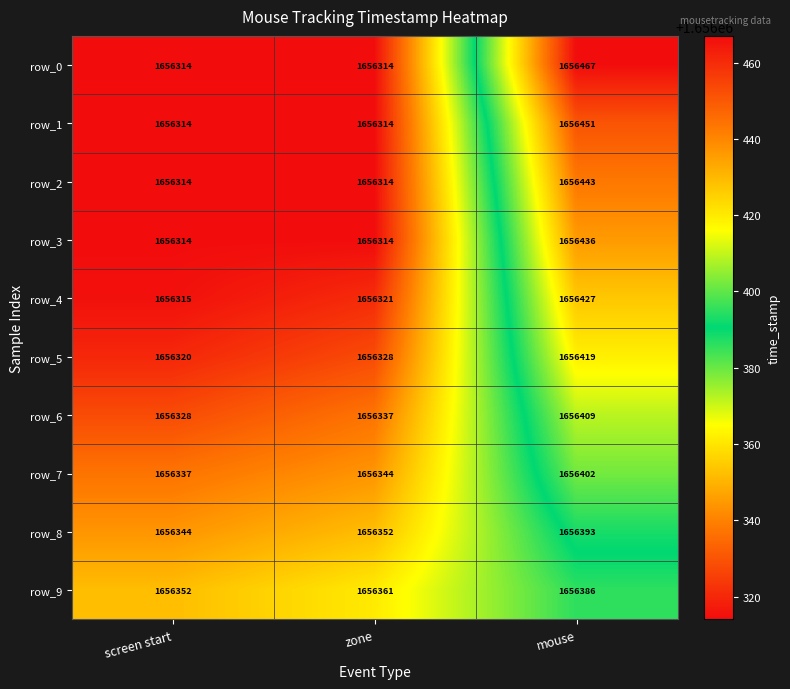

List the series in order of their peak value, lowest first.

row_9, row_8, row_7, row_6, row_5, row_4, row_3, row_2, row_1, row_0